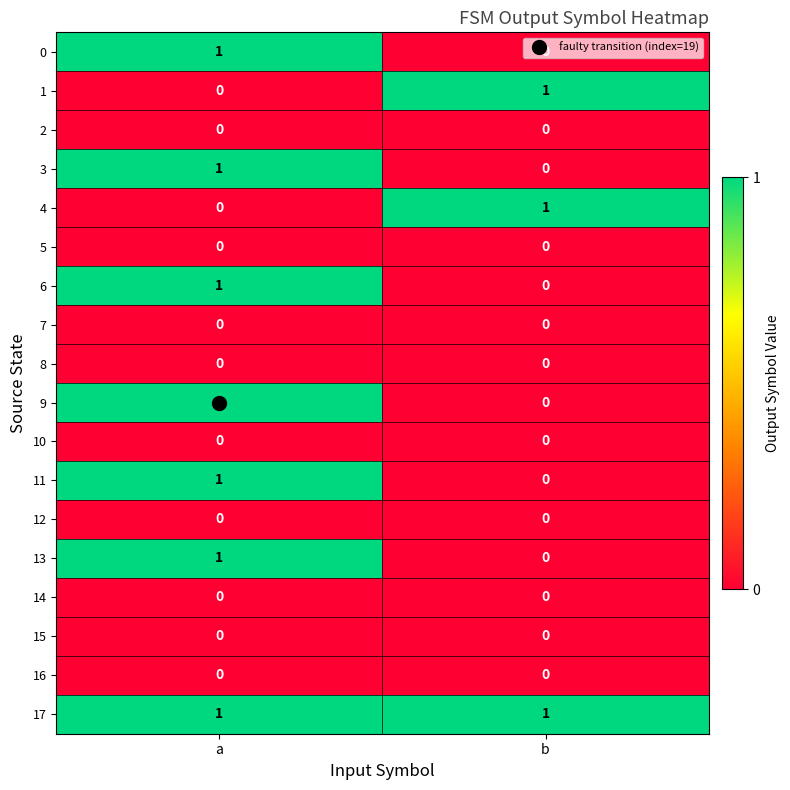

What is the total value across all series at a?

7